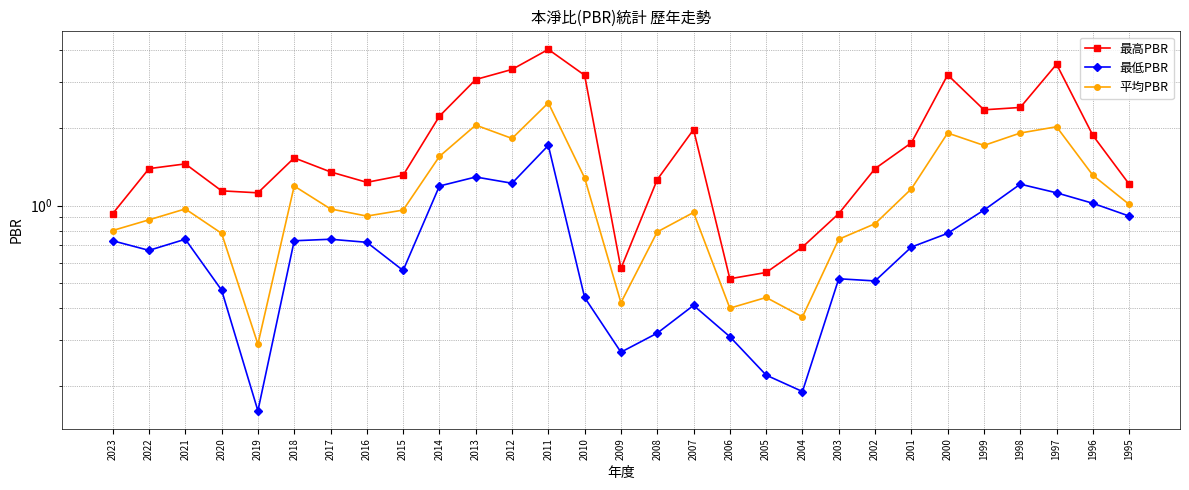

What is the difference between the second highest and second lowest values in the 平均PBR series?

1.7